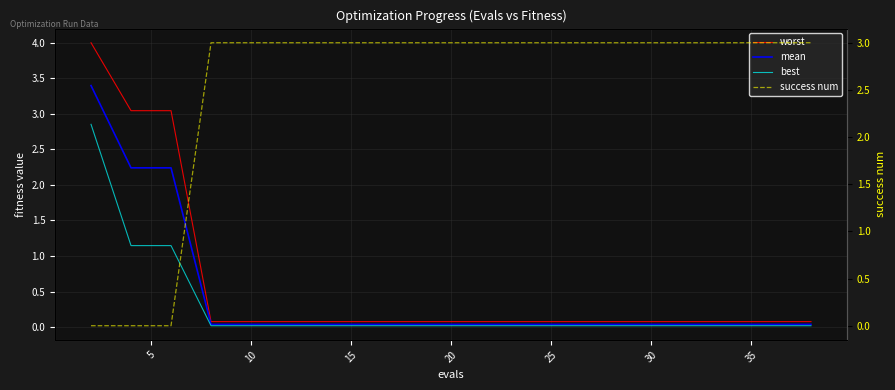

What is the value of the success num point at the 16th from the left?

3.0